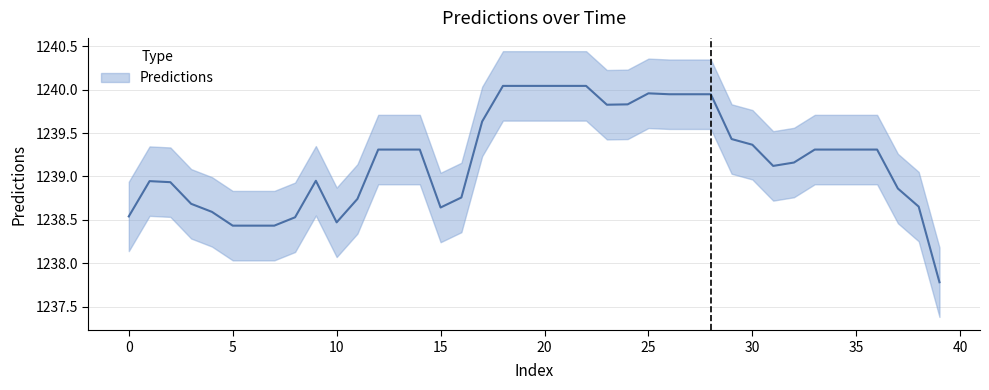

What is the greatest value displayed?

1240.0